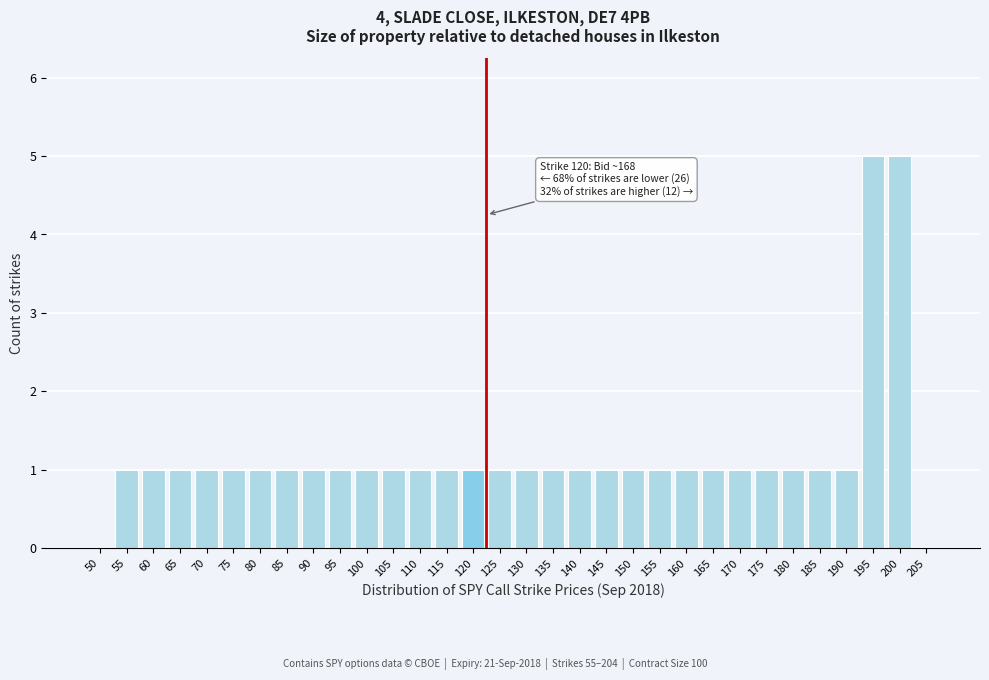

The chart shows a value of 9 at 195. True or false?

False